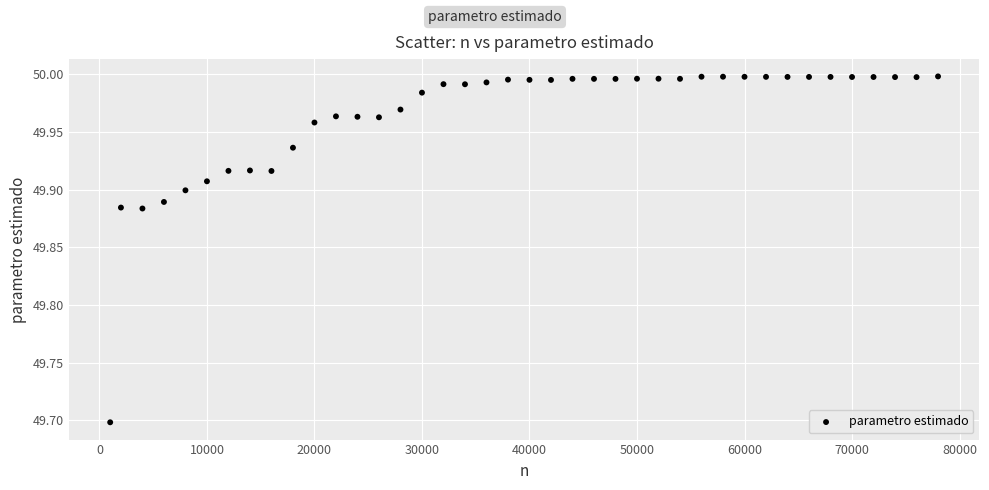

What is the range of Y values (max minus min)?

0.3